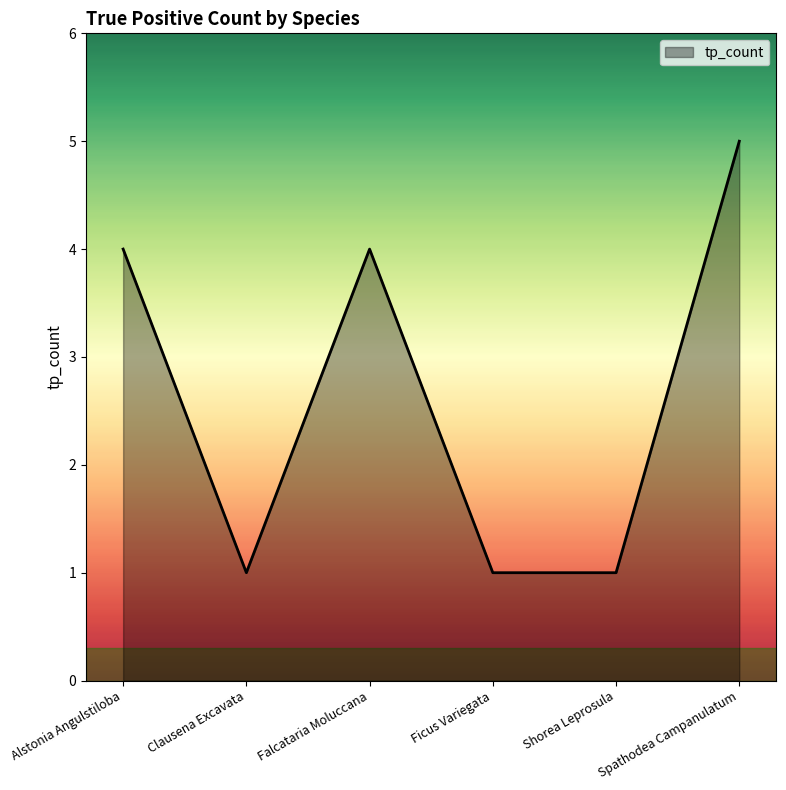

What is the difference between the values at Spathodea Campanulatum and Shorea Leprosula?

4